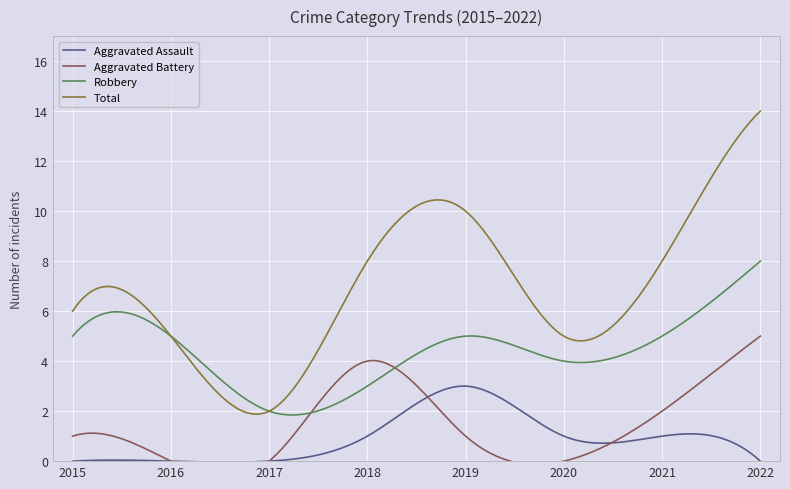

Where do Robbery and Aggravated Battery first cross each other?

2017 and 2018